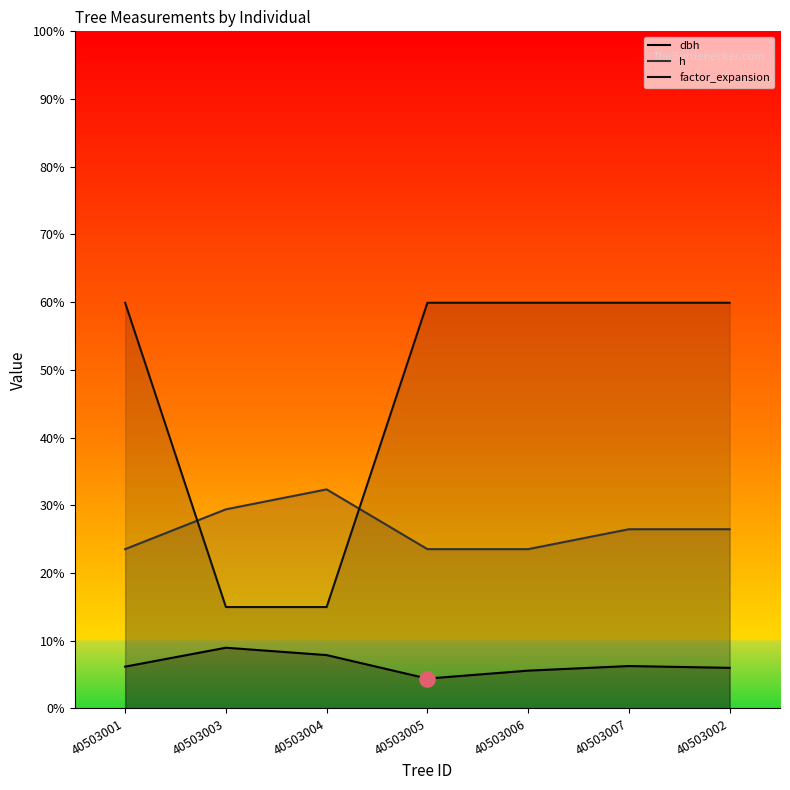

Which series contains the lowest Y value?

dbh